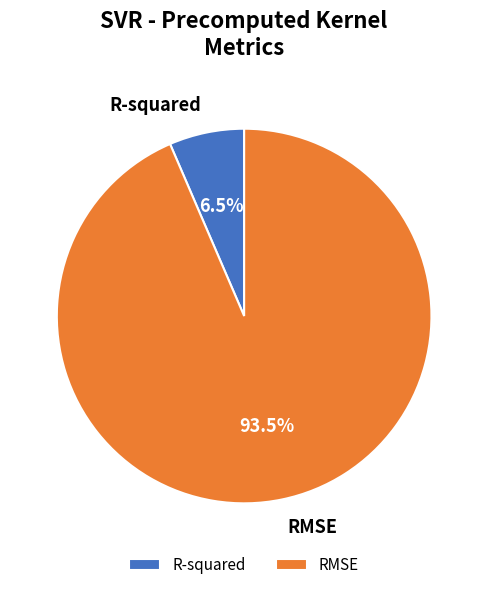

How many slices are in this pie chart?

2